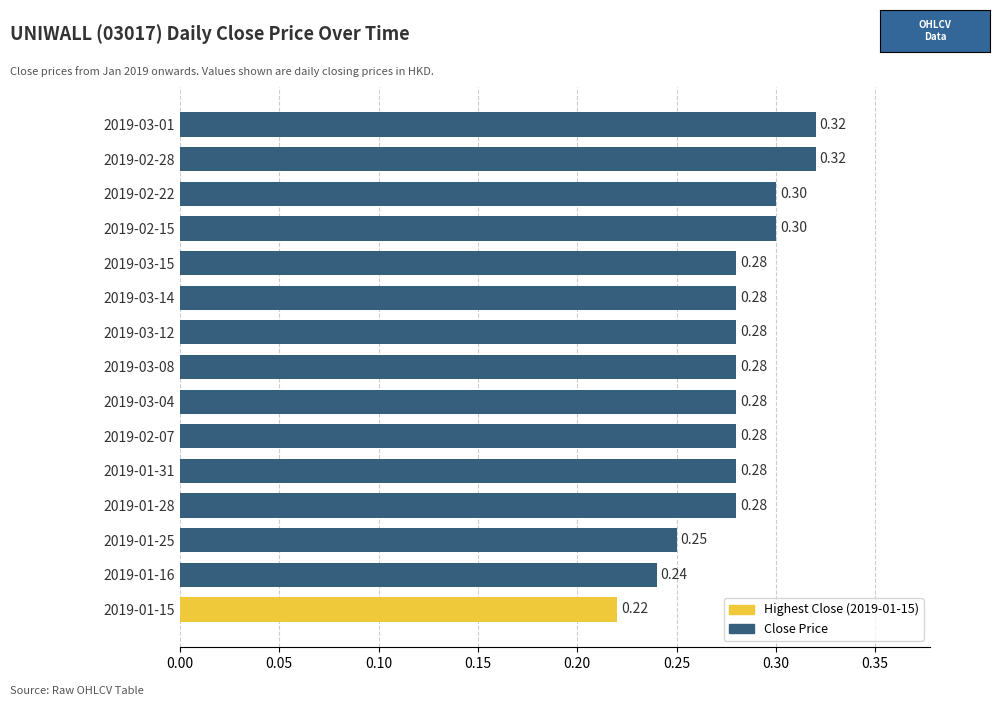

Which has a higher value, 2019-02-15 or 2019-03-14?

2019-02-15